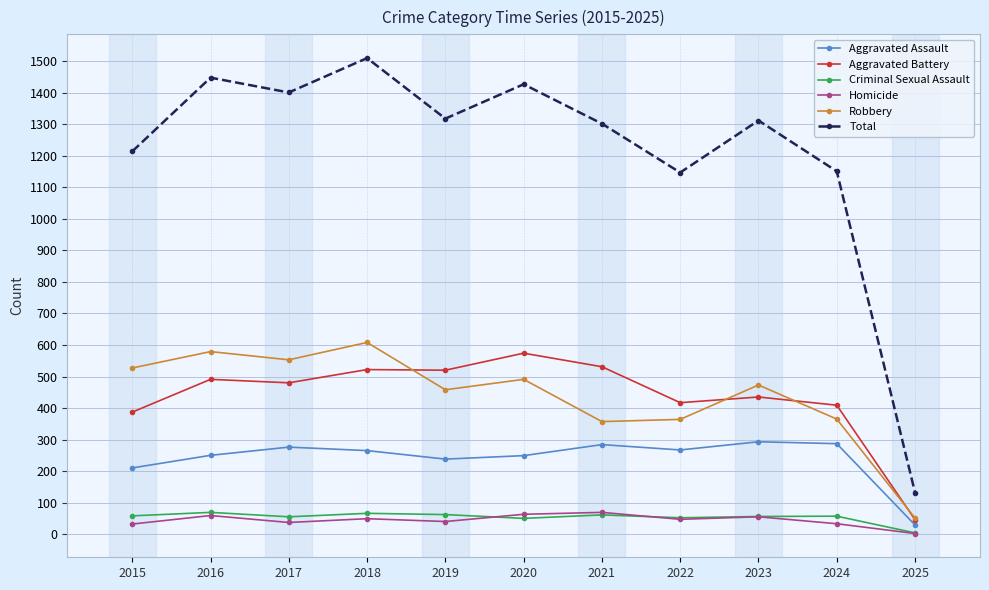

In Total, how many points are lower than both neighbors (excluding endpoints)?

3